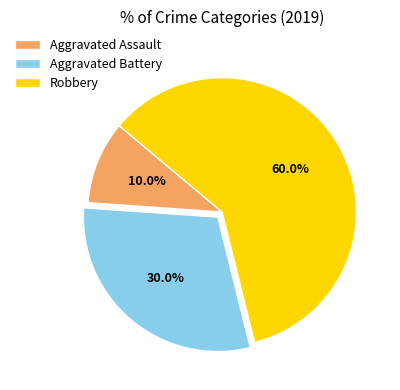

Is Aggravated Battery the majority of the pie?

No